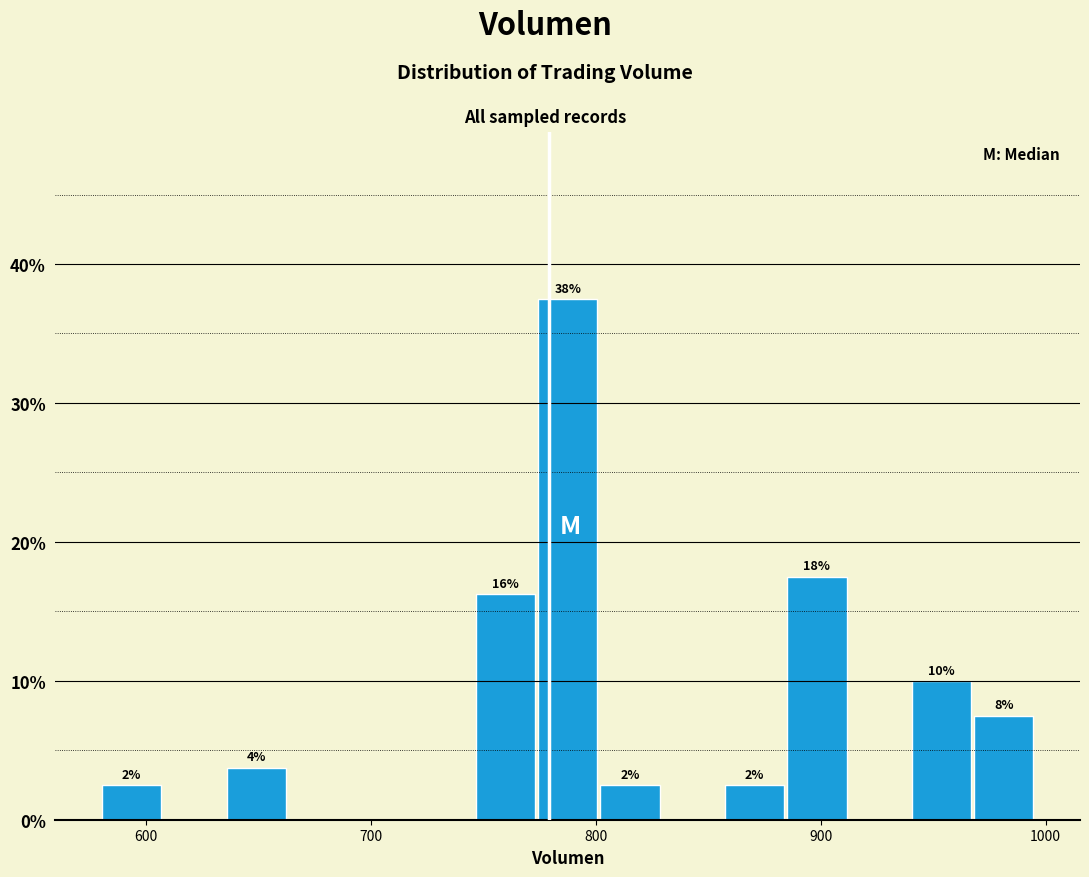

Read against the x-axis, roughly where is the centre of the tallest bar?

790